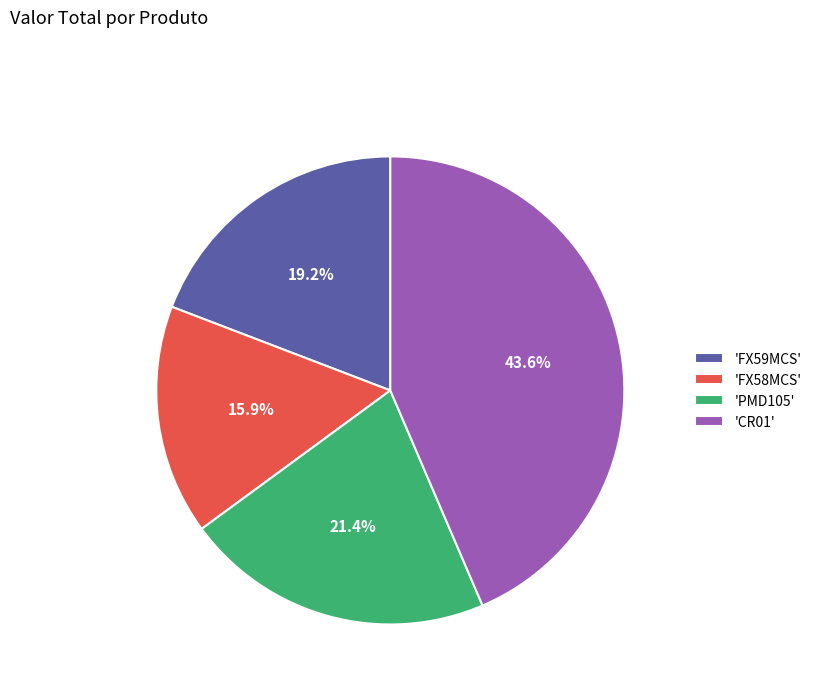

Which category has the biggest portion of the pie?

'CR01'